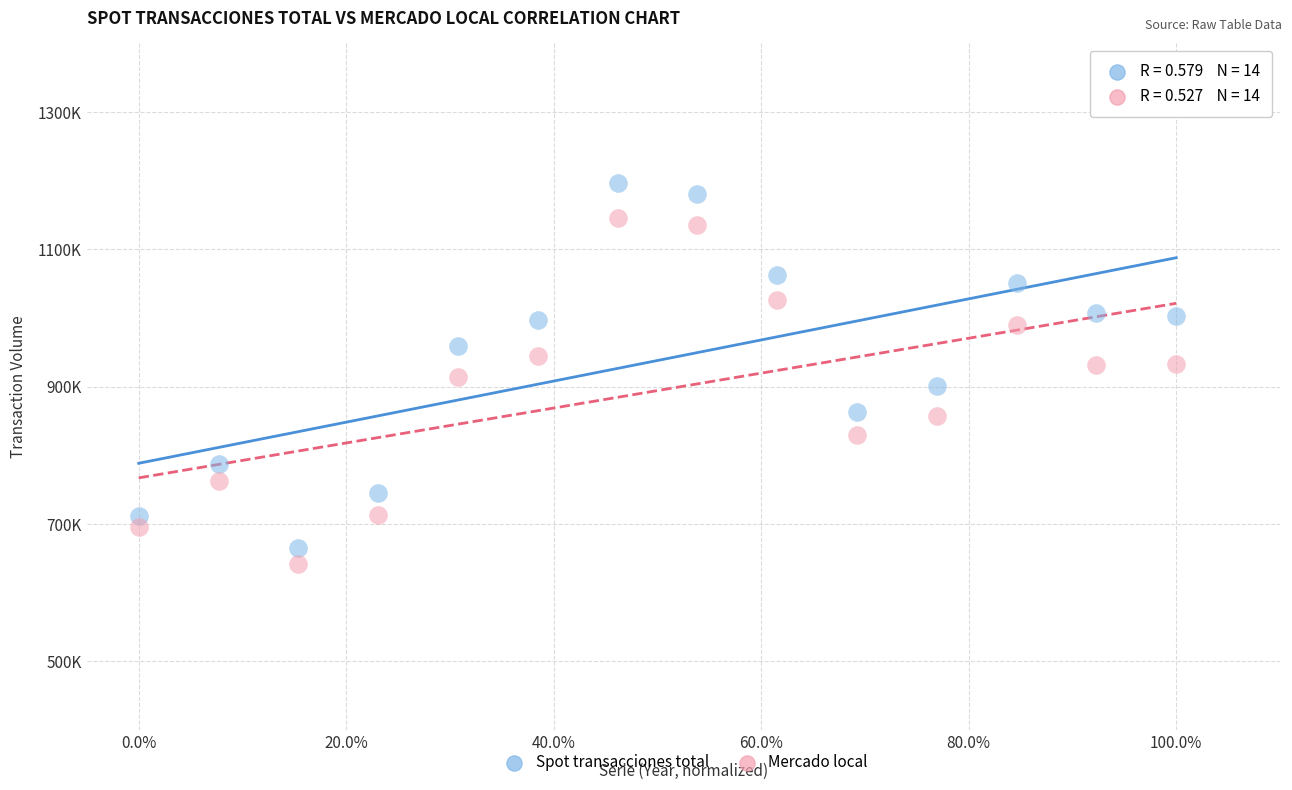

What are all the series names shown in the legend?

Spot transacciones total, Mercado local